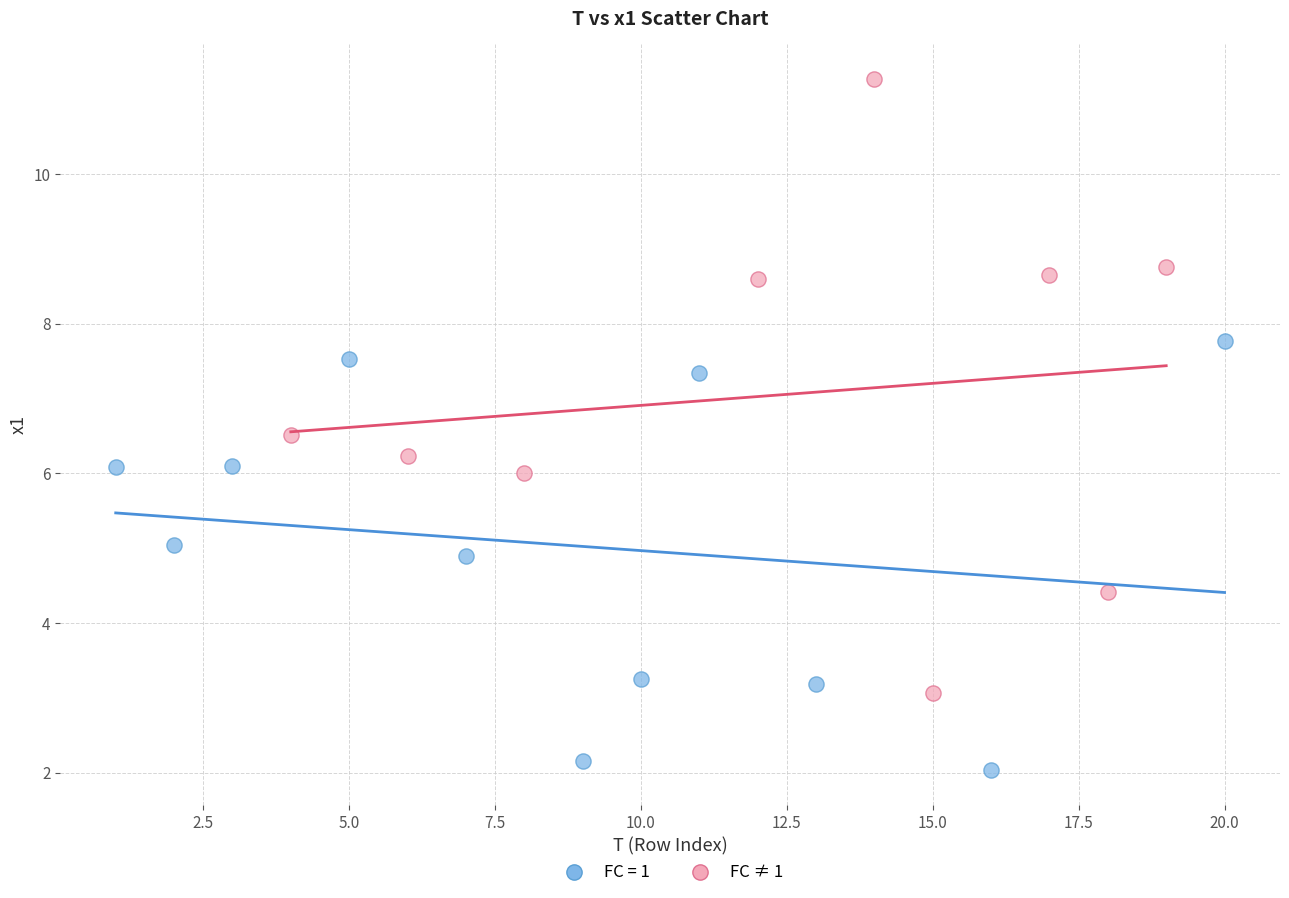

Which series contains the lowest Y value?

FC = 1